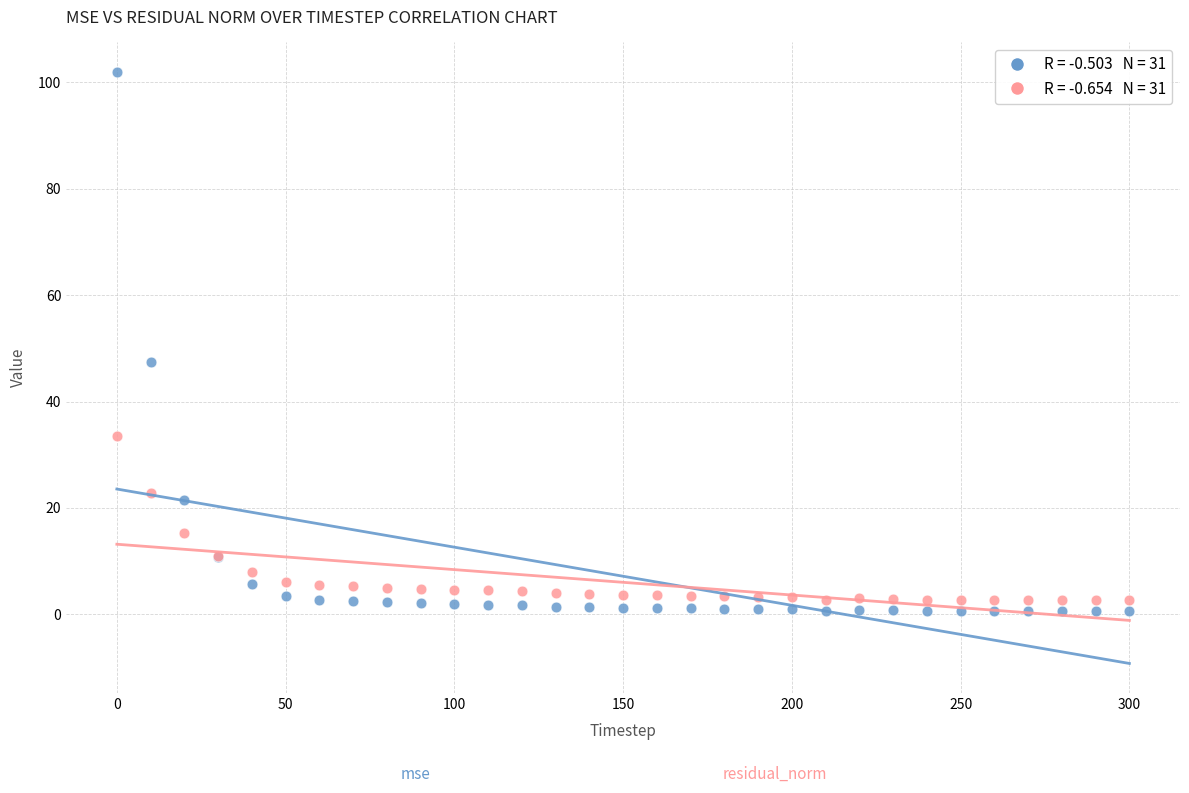

Across all series, what Y value is closest to 51?

47.4